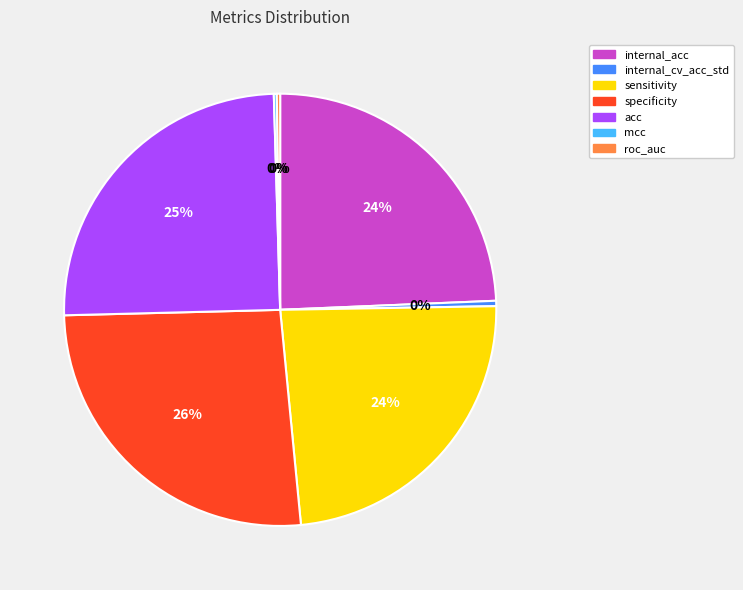

Does sensitivity account for over 50% of the chart?

No